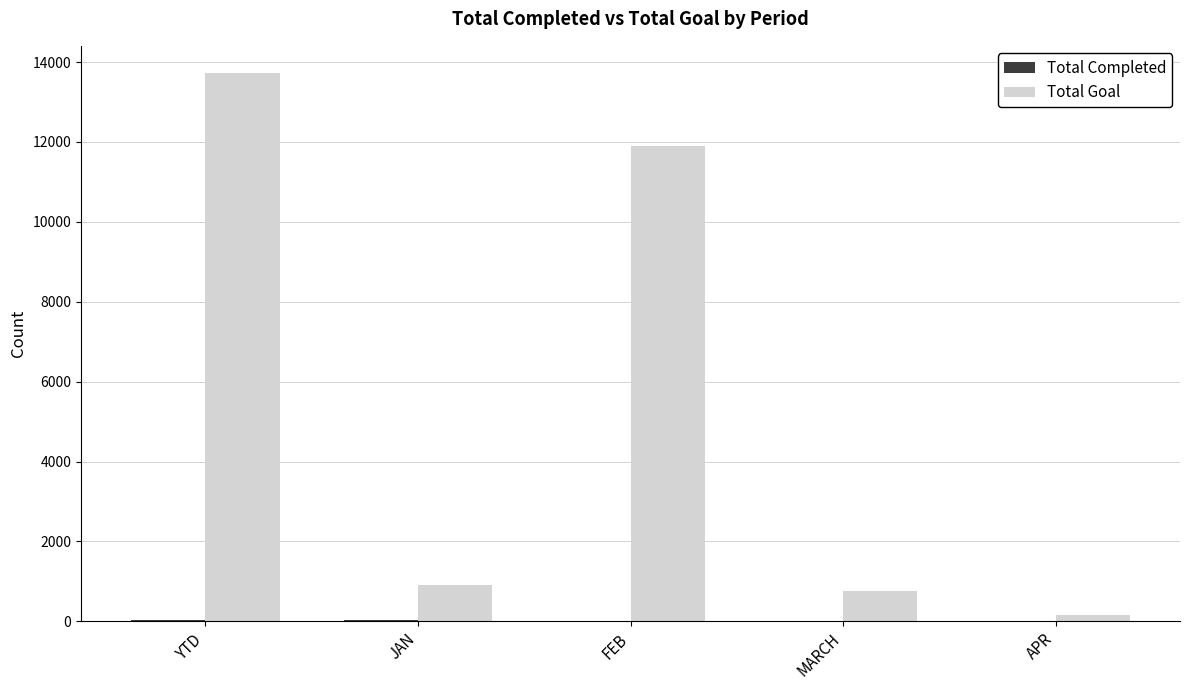

Which category has the highest value across all series?

YTD